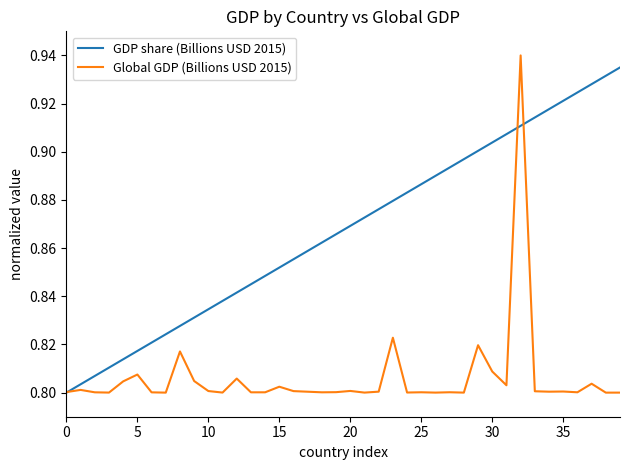

List the series in order of their overall mean, highest first.

GDP share (Billions USD 2015), Global GDP (Billions USD 2015)